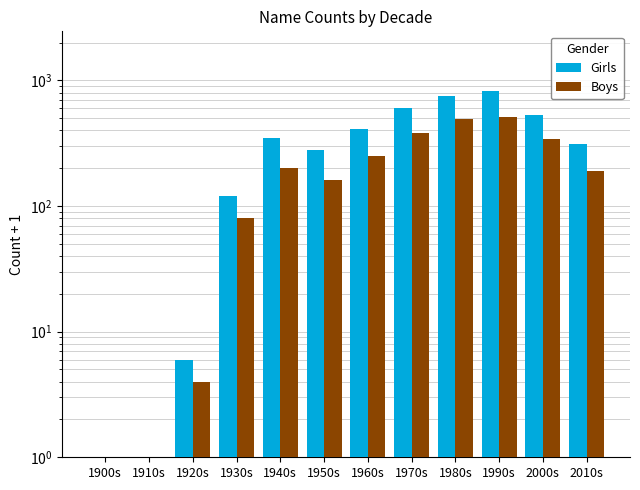

Which series has the largest range (max minus min)?

Girls